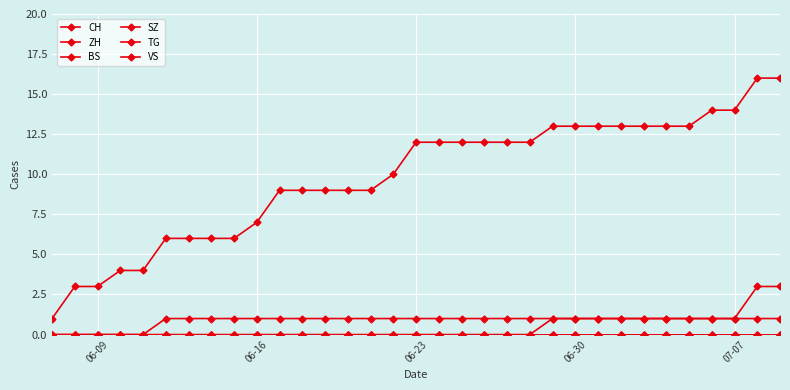

How many data points does each series have?

33